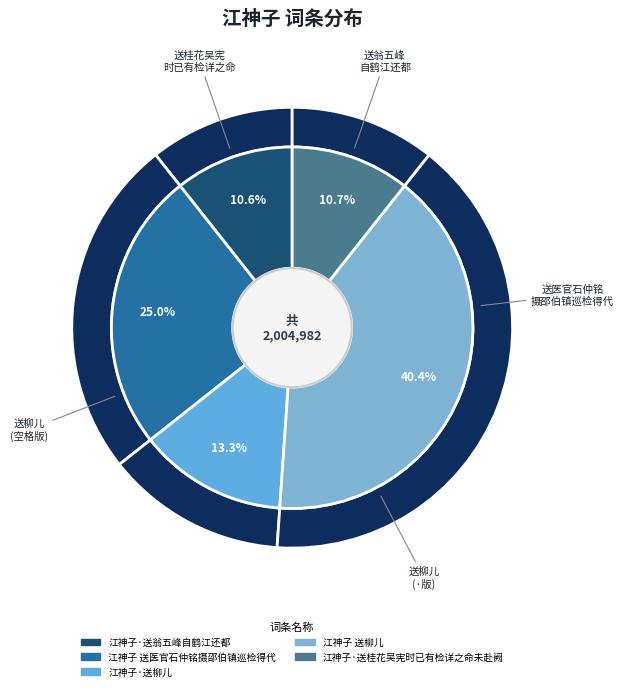

To the nearest percent, what is the difference between the 江神子 送医官石仲铭摄邵伯镇巡检得代 and 江神子·送柳儿 slice percentages?

12%